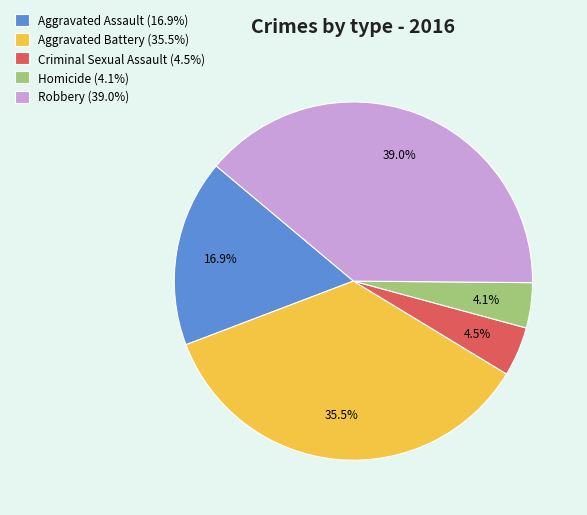

What portion of the pie excludes Criminal Sexual Assault (4.5%)?

95.5%